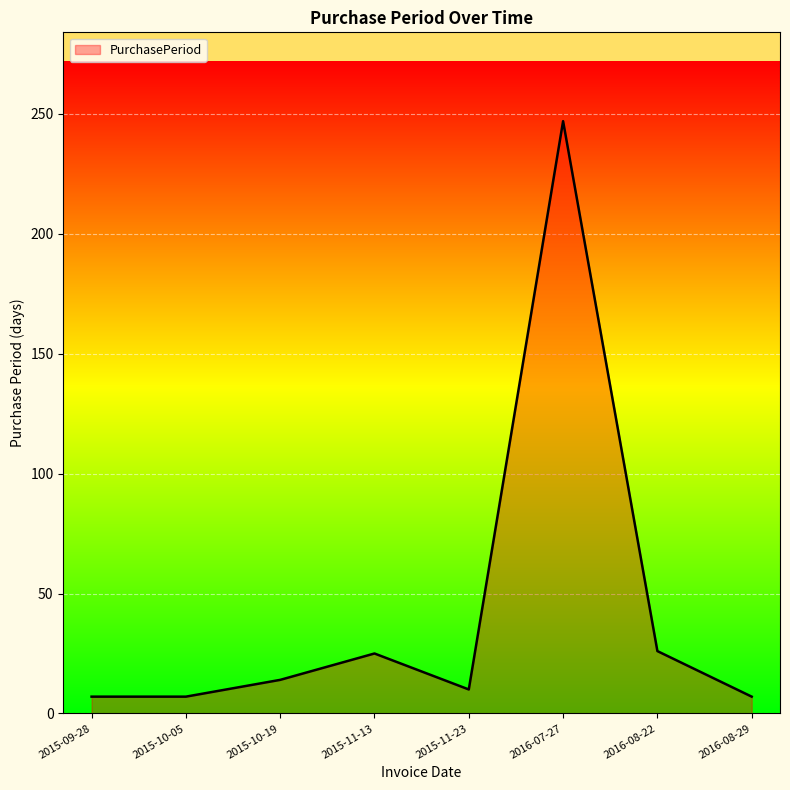

What is the difference between the second highest and second lowest values?

19